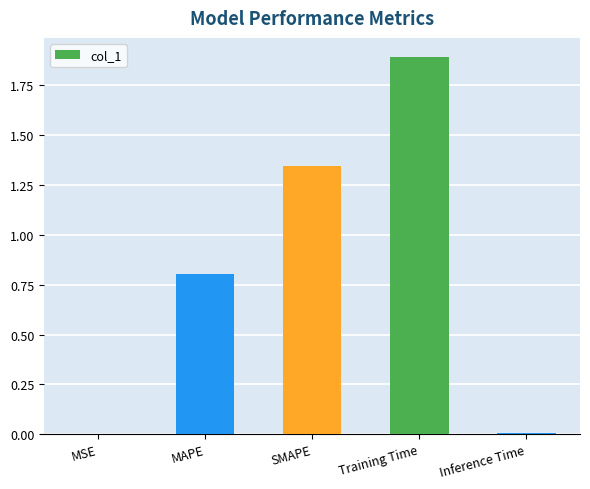

How many categories are shown in the chart?

5